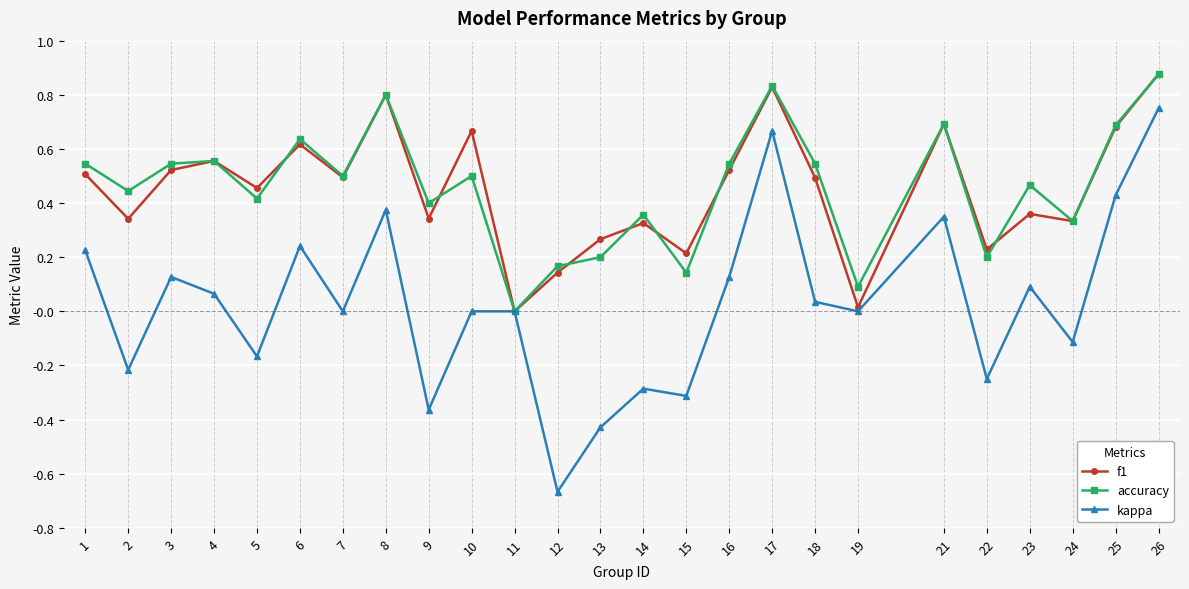

Is it true that kappa equals 0.0 at 11?

True